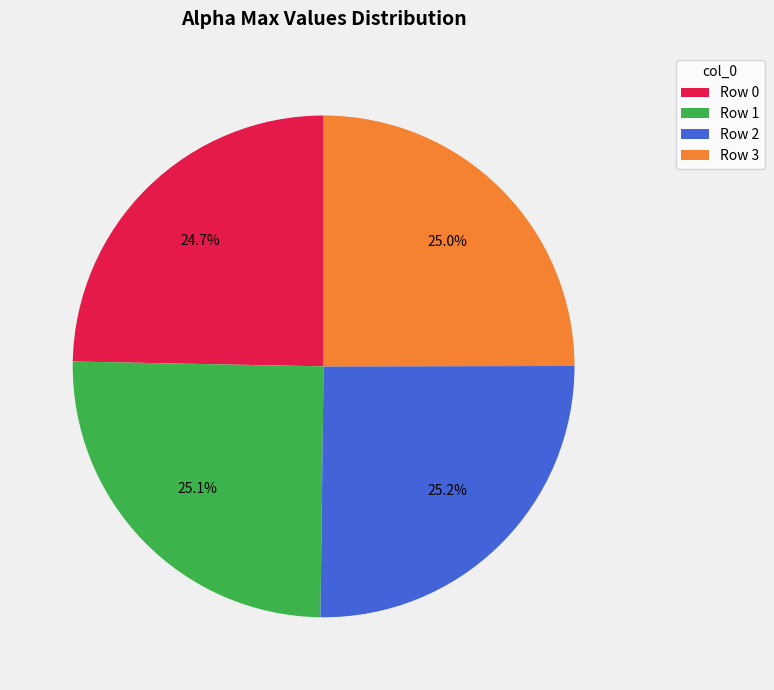

How many slices are in this pie chart?

4